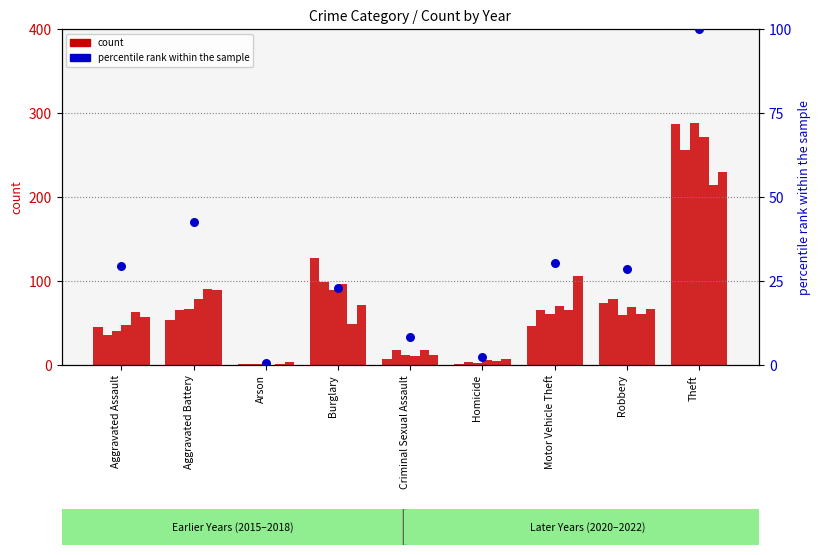

Is the value of 2015 at Motor Vehicle Theft greater than the value of 2018 at Theft?

No